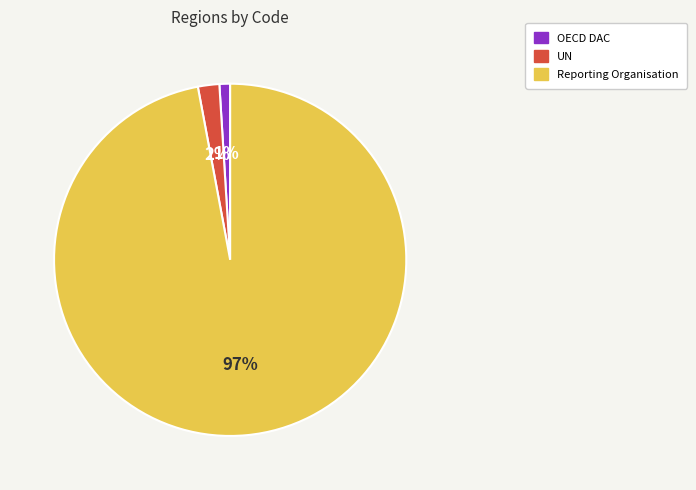

Which slice is the largest?

Reporting Organisation